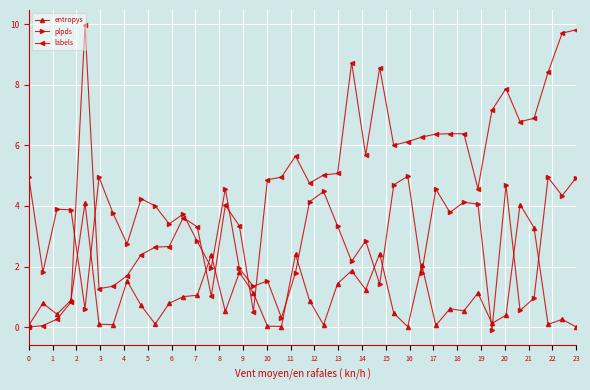

After their last crossing, which series has the higher values: entropys or plpds?

plpds